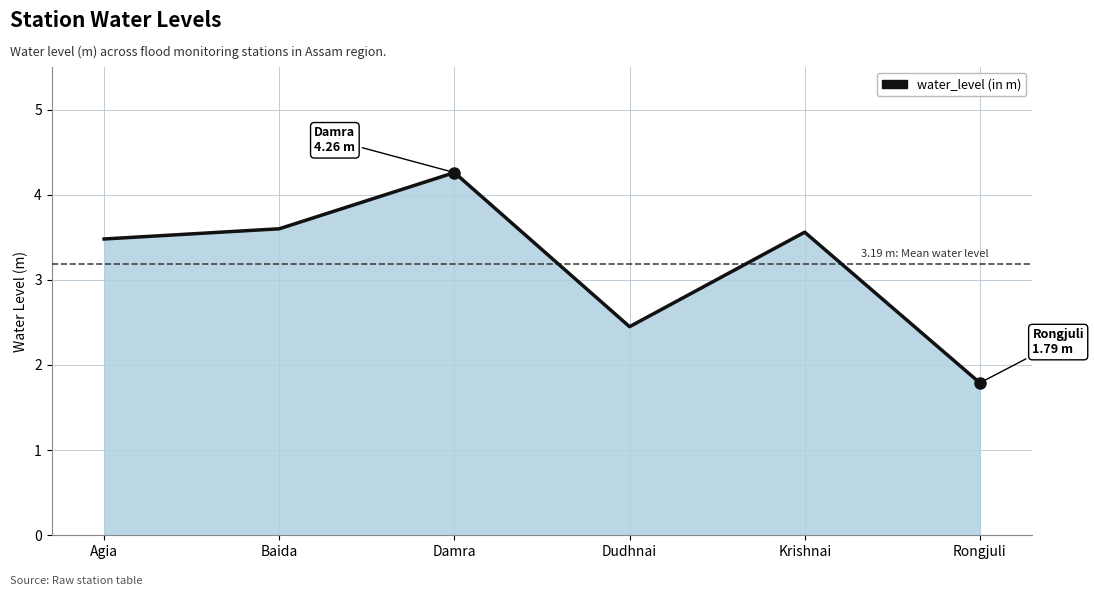

Reading left to right, list all the values displayed in this chart.

Agia=3.5	Baida=3.6	Damra=4.3	Dudhnai=2.5	Krishnai=3.6	Rongjuli=1.8